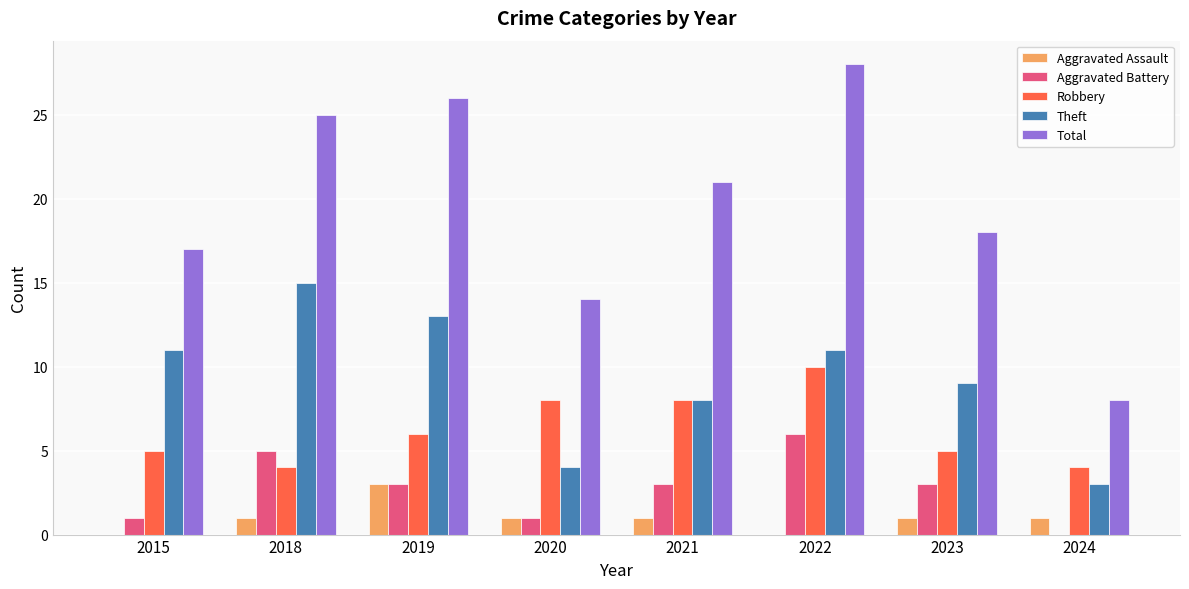

What is the approximate value of Aggravated Battery at 2021?

3